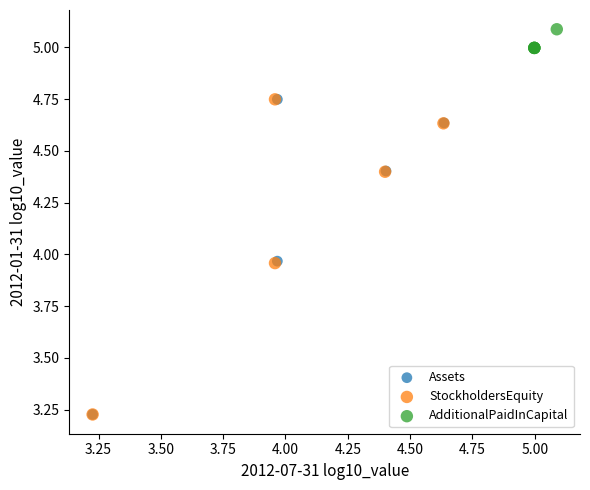

Which series reaches the maximum Y coordinate?

AdditionalPaidInCapital